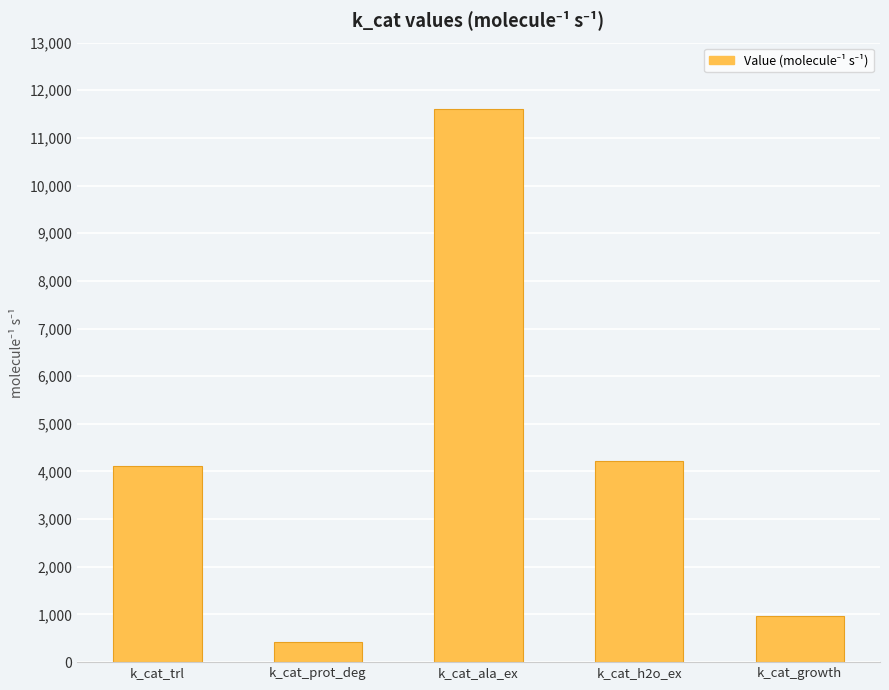

Between k_cat_prot_deg and k_cat_h2o_ex, which is larger?

k_cat_h2o_ex